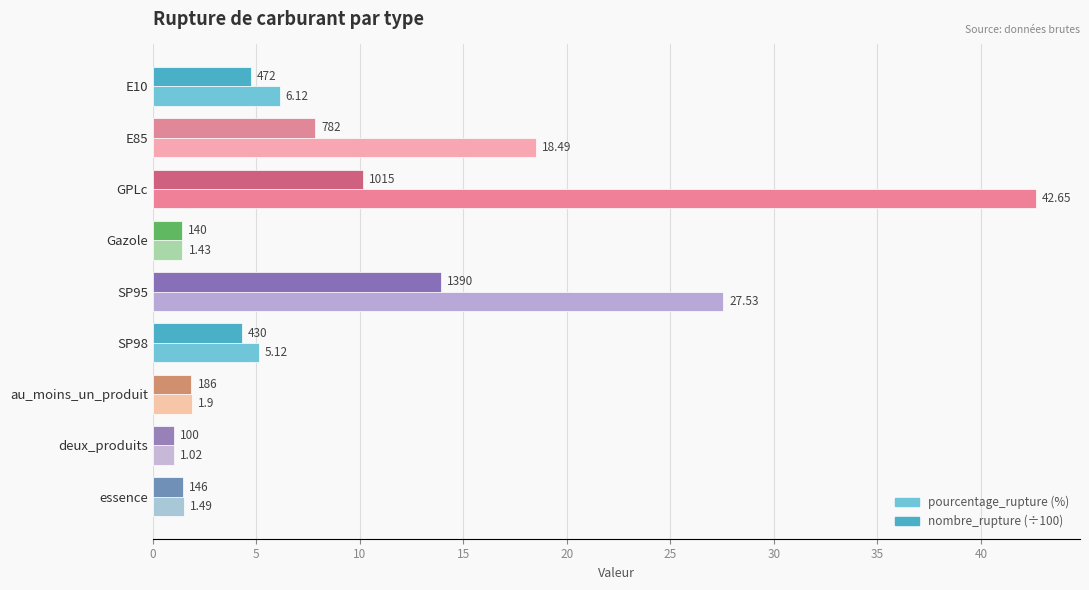

Which label corresponds to the smallest value in the chart?

deux_produits